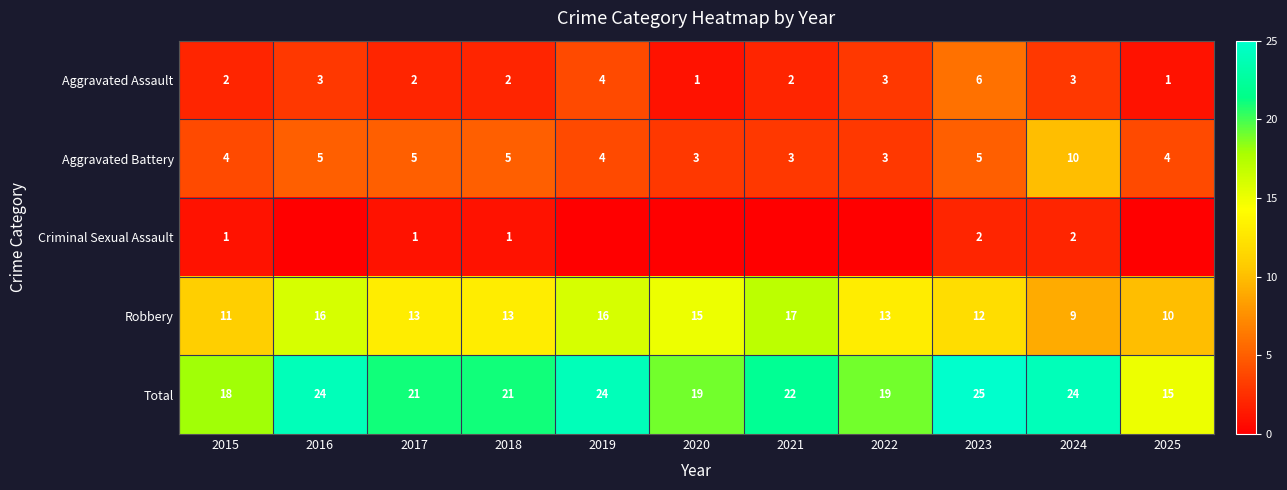

Which has a higher value, 2017 or 2020?

2017